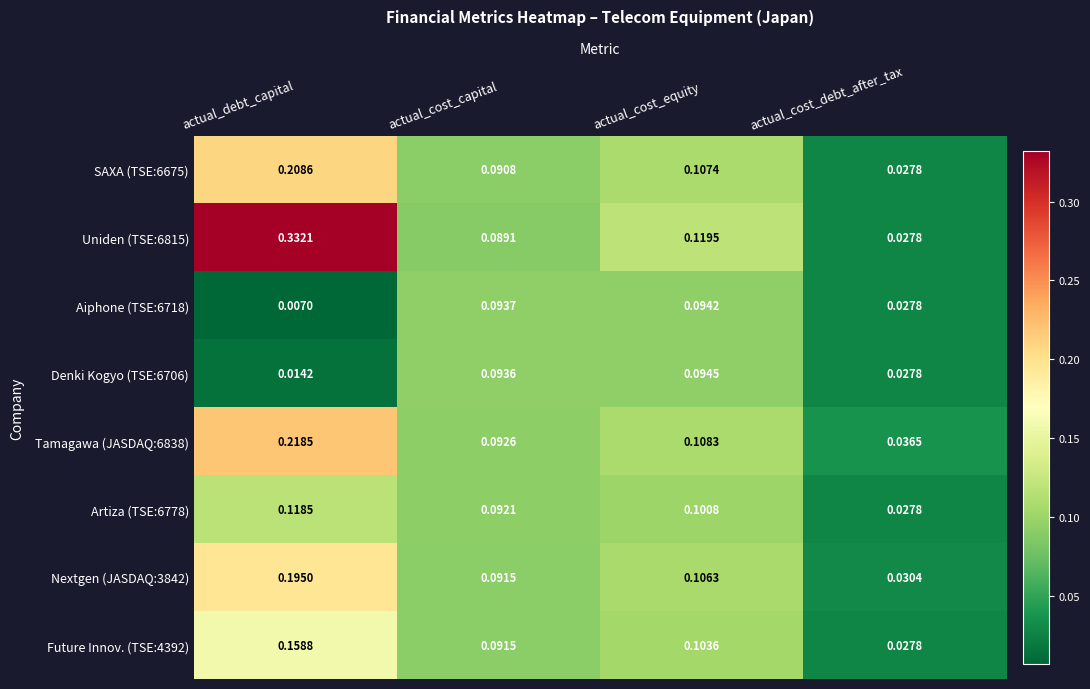

Where is Nextgen (JASDAQ:3842) nearest to the value 0?

actual_cost_debt_after_tax